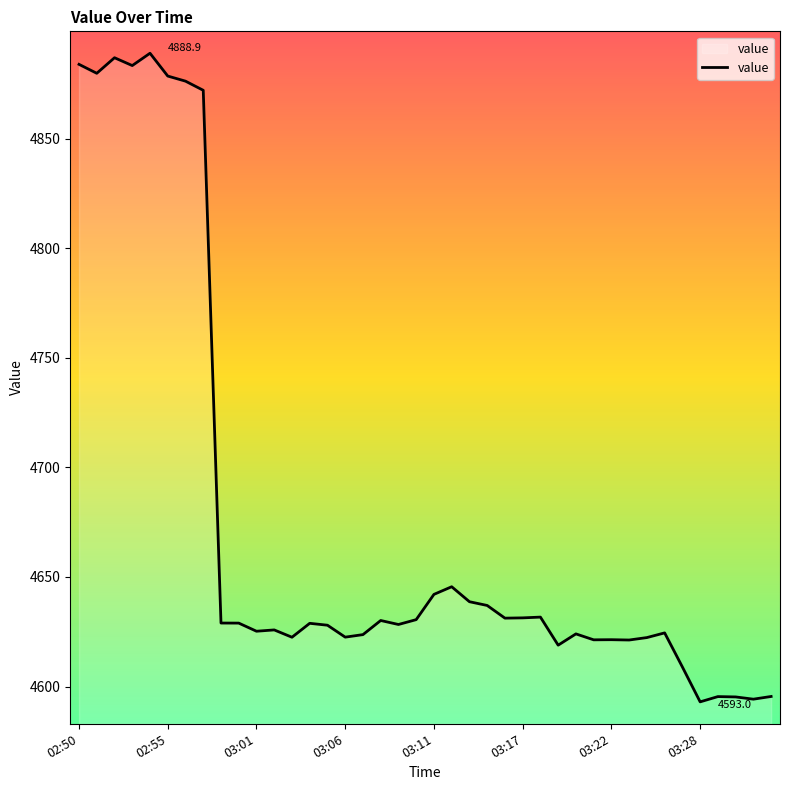

What is the difference between the maximum and minimum values?

296.0